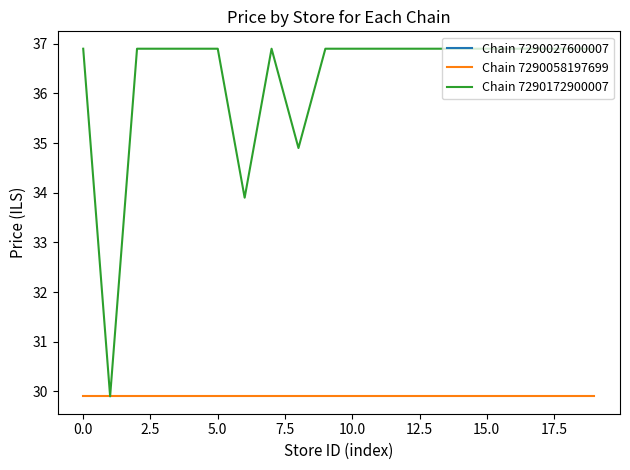

What value does the Chain 7290172900007 series have at 19?

36.9